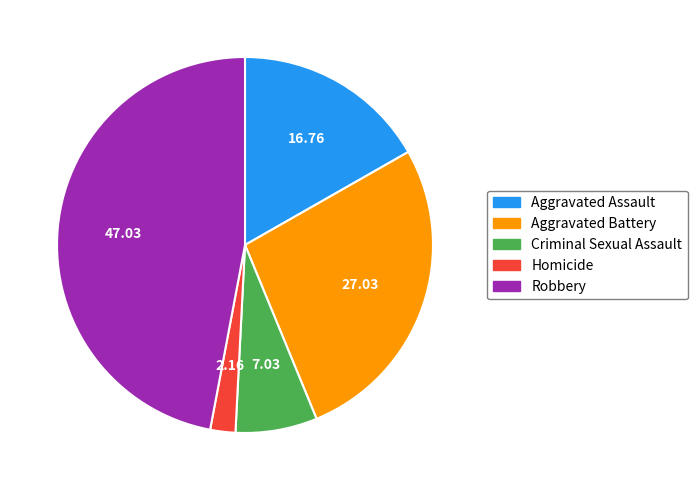

Do Aggravated Battery and Robbery together represent more than half of the pie?

Yes